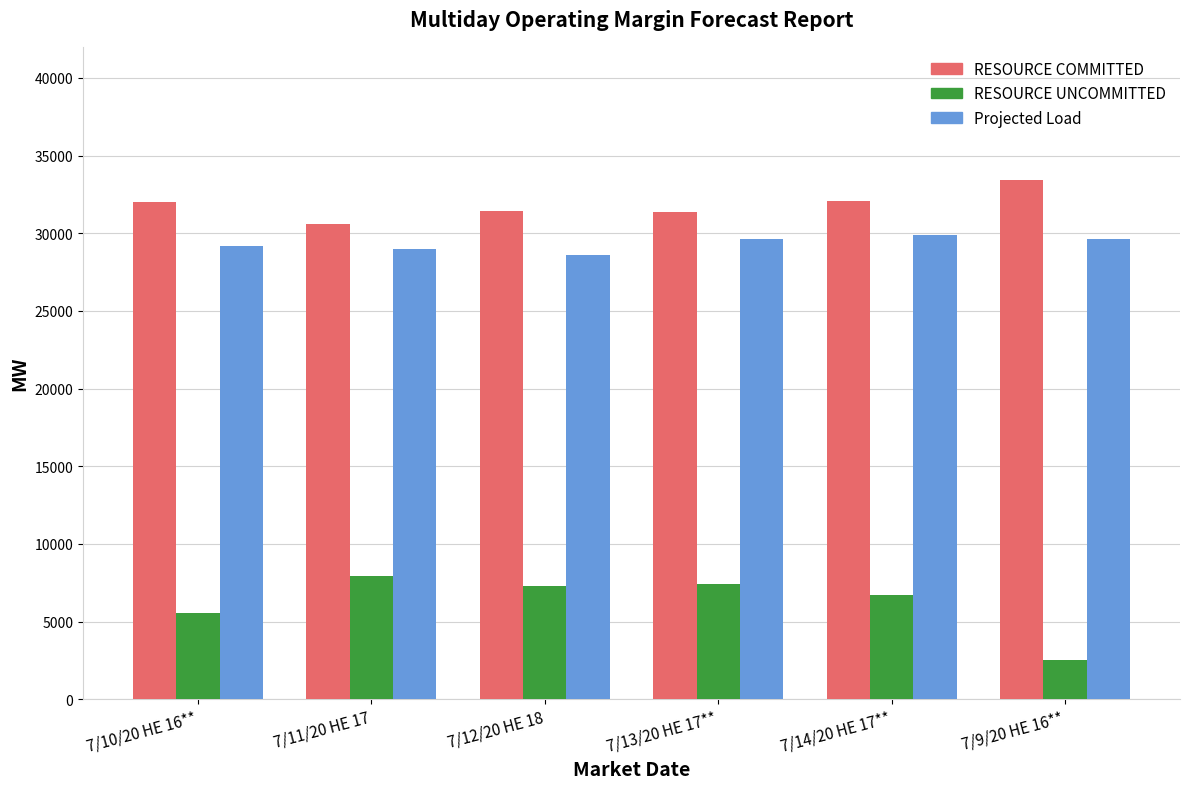

What value does the Projected Load series have at 7/9/20 HE 16**?

29637.0